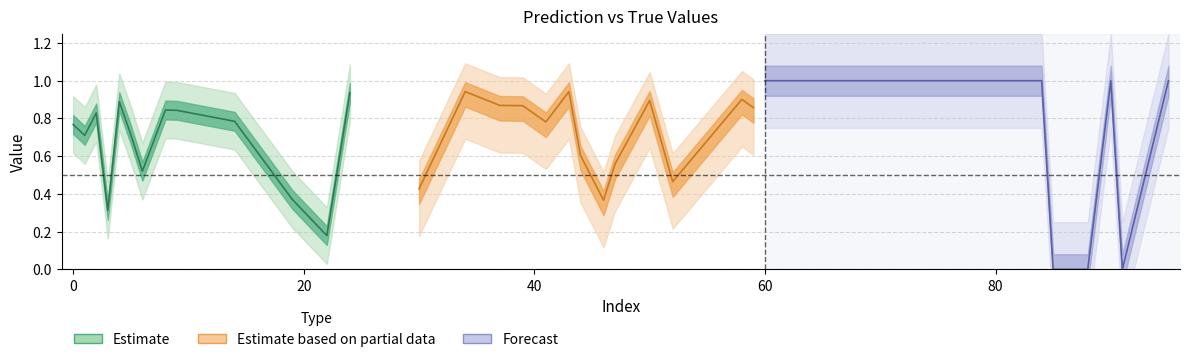

Does the chart display data point markers on the line(s)?

No